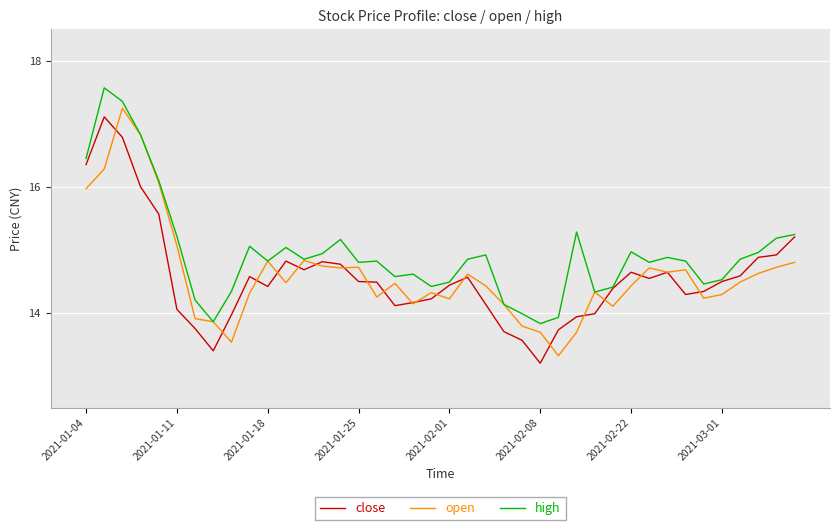

What is the minimum value shown in the chart?

13.2